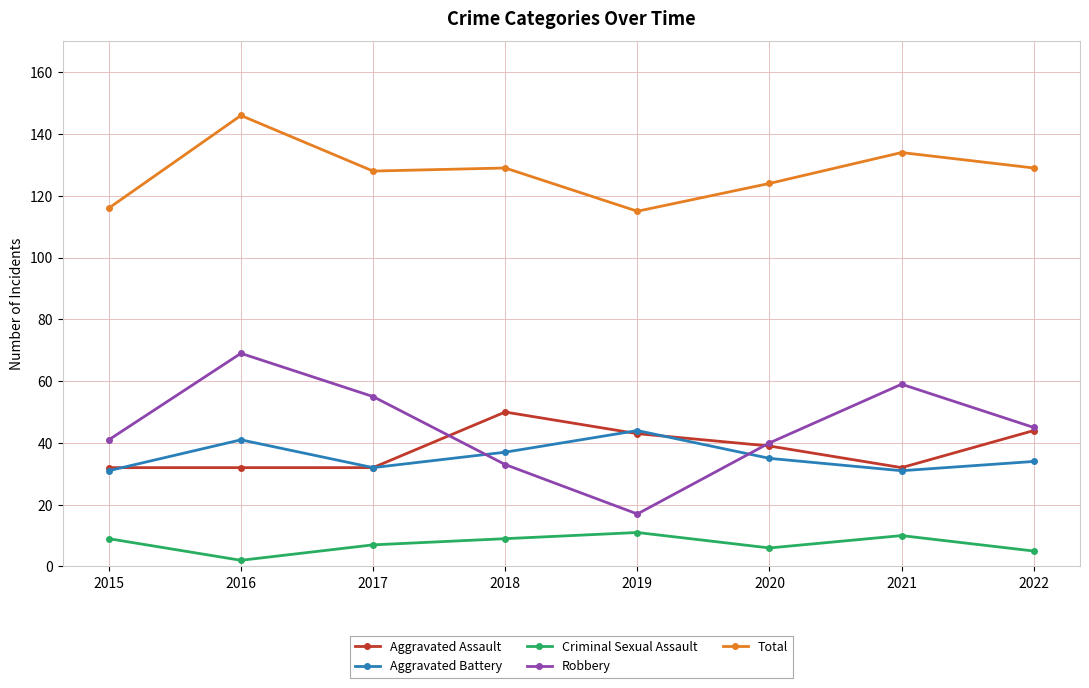

The Total series shows 134 at 2021. True or false?

True